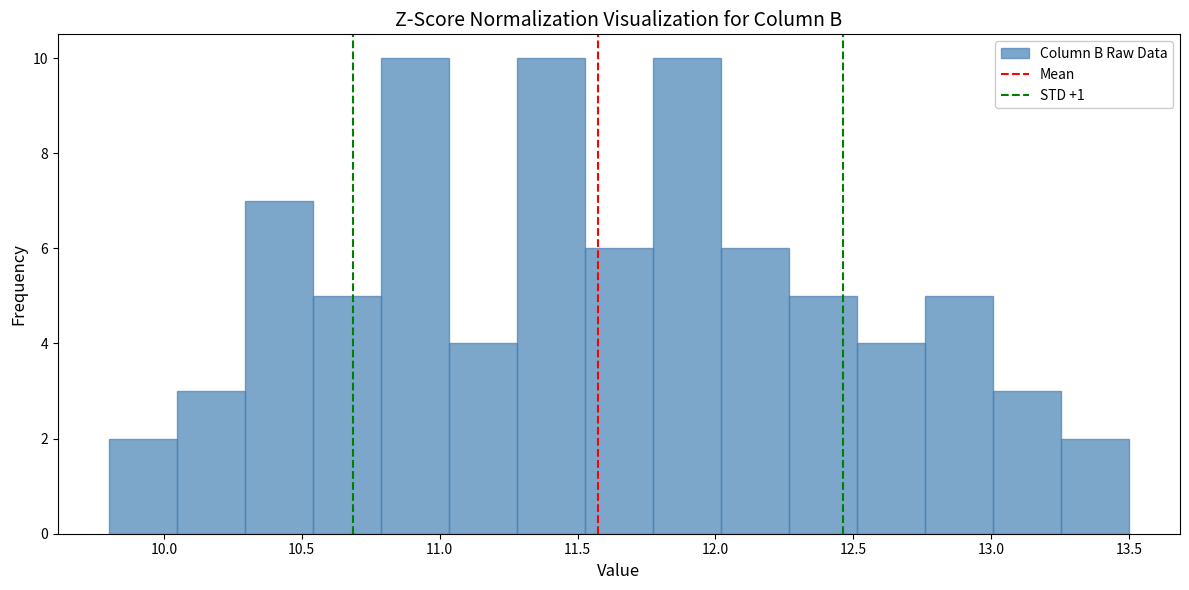

Reading left to right, transcribe this chart: for each bar, give the range it covers on the x-axis and its height. Neither the bar edges nor the heights are printed on the chart, so give them approximately, as read against the axes.

9.80 to 10.05: 2
10.05 to 10.30: 3
10.30 to 10.55: 7
10.55 to 10.80: 5
10.80 to 11.05: 10
11.05 to 11.30: 4
11.30 to 11.55: 10
11.55 to 11.75: 6
11.75 to 12.00: 10
12.00 to 12.25: 6
12.25 to 12.50: 5
12.50 to 12.75: 4
12.75 to 13.00: 5
13.00 to 13.25: 3
13.25 to 13.50: 2